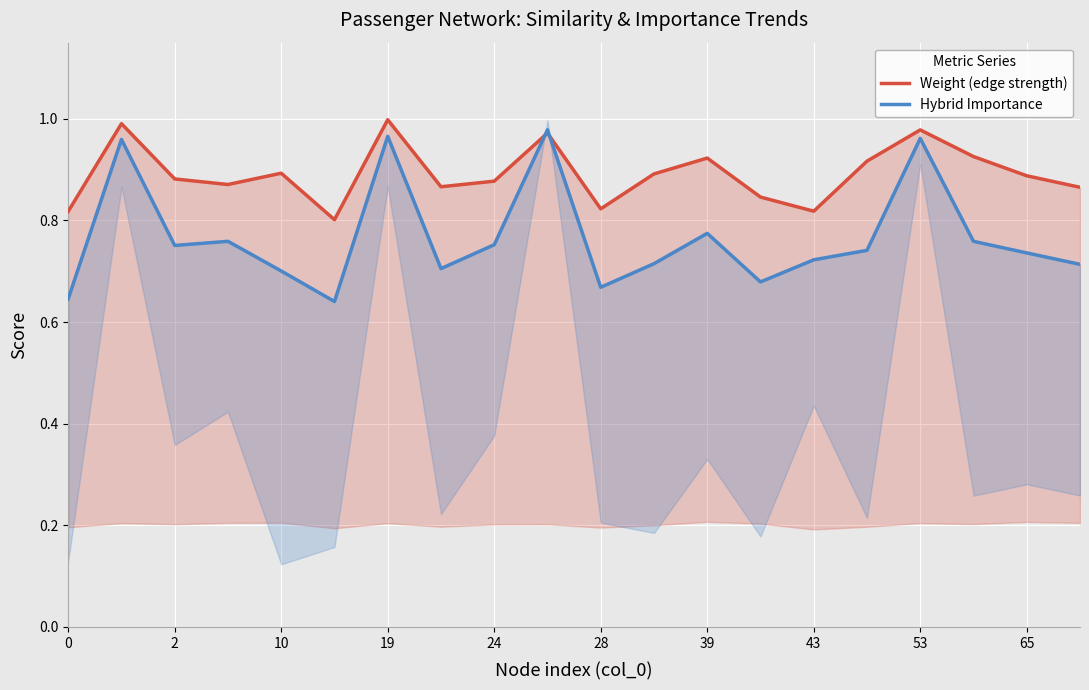

Reading left to right, extract all data points from this chart.

Weight (edge strength): 0.8	1.0	0.9	0.9	0.9	0.8	1.0	0.9	0.9	1.0	0.8	0.9	0.9	0.8	0.8	0.9	1.0	0.9	0.9	0.9
Hybrid Importance: 0.6	1.0	0.8	0.8	0.7	0.6	1.0	0.7	0.8	1.0	0.7	0.7	0.8	0.7	0.7	0.7	1.0	0.8	0.7	0.7